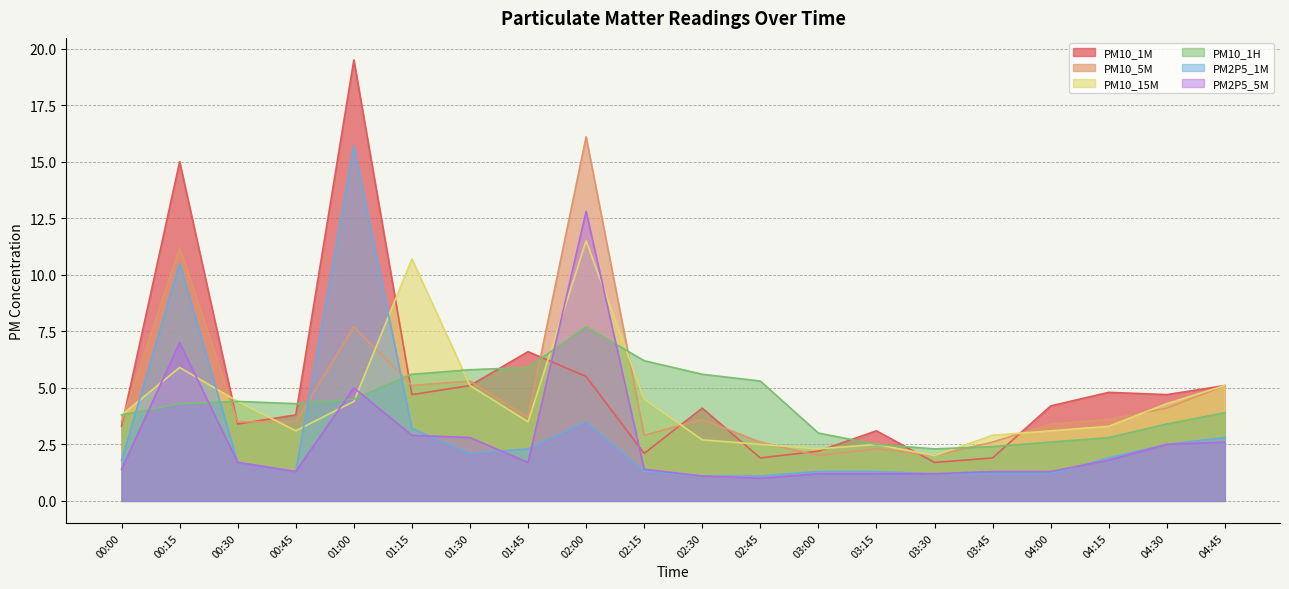

What is the label of the 2nd point from the right?

04:30